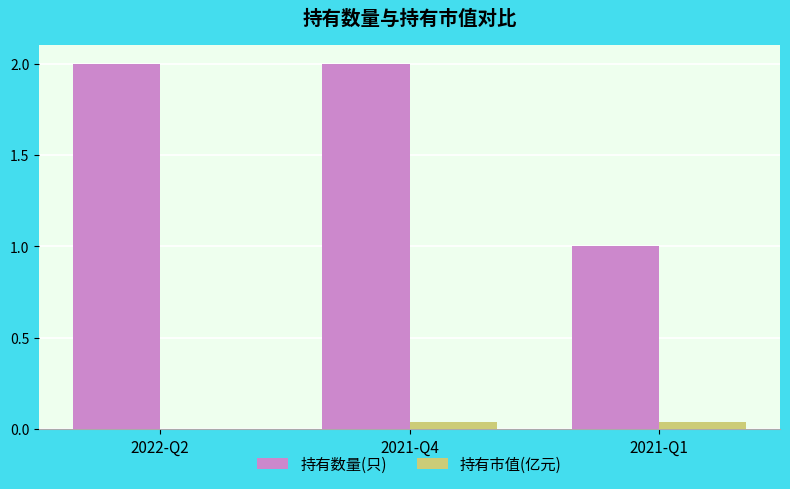

What is the average value of the 持有数量(只) series?

1.7